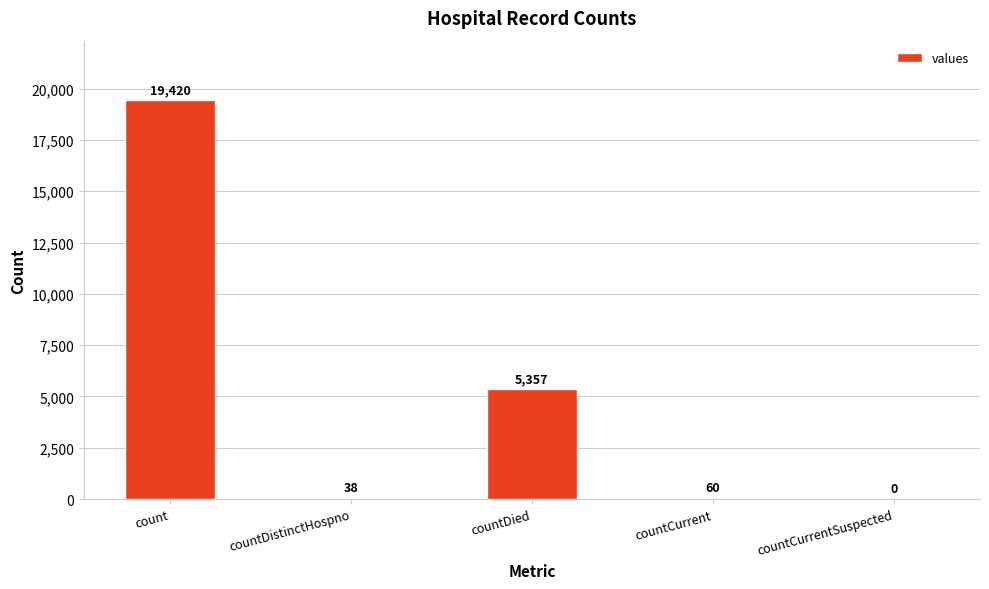

At which label is the value closest to 9710?

countDied